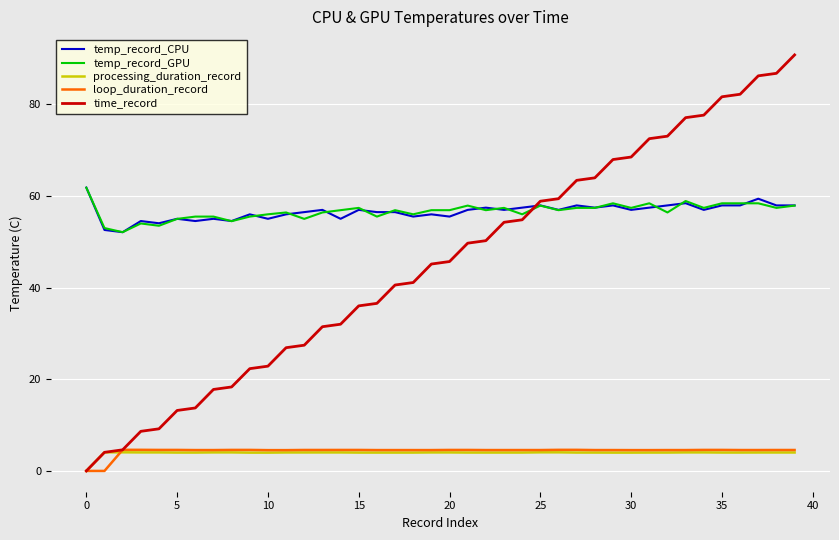

What is the difference between the maximum and minimum values in the processing_duration_record series?

4.1